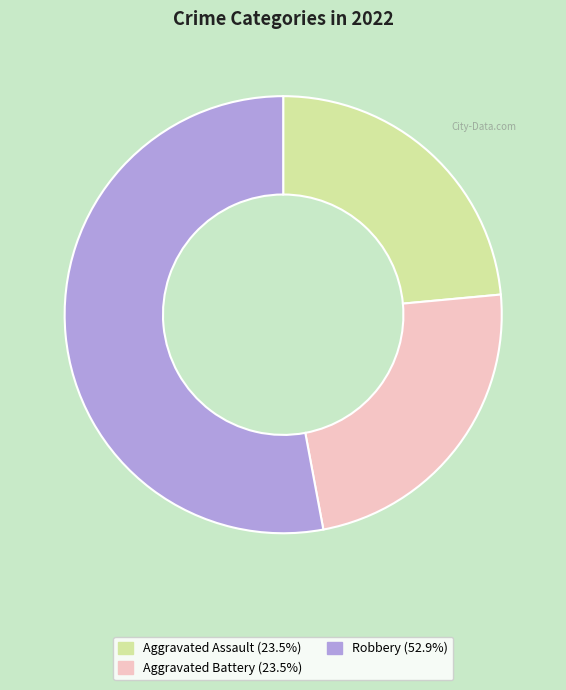

Do Aggravated Assault (23.5%) and Robbery (52.9%) together represent more than half of the pie?

Yes